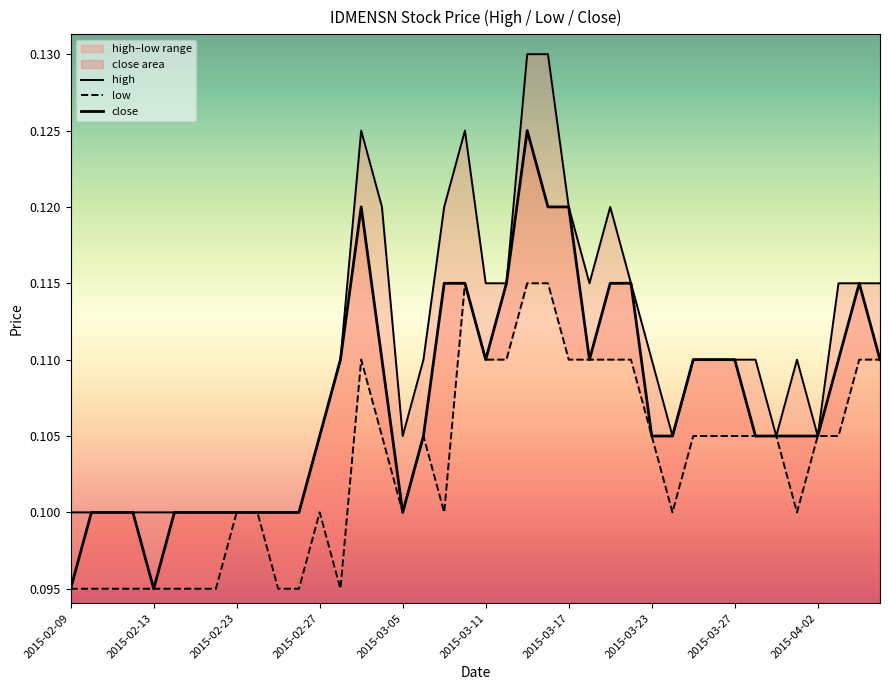

What is the total value across all series at 33?

0.3